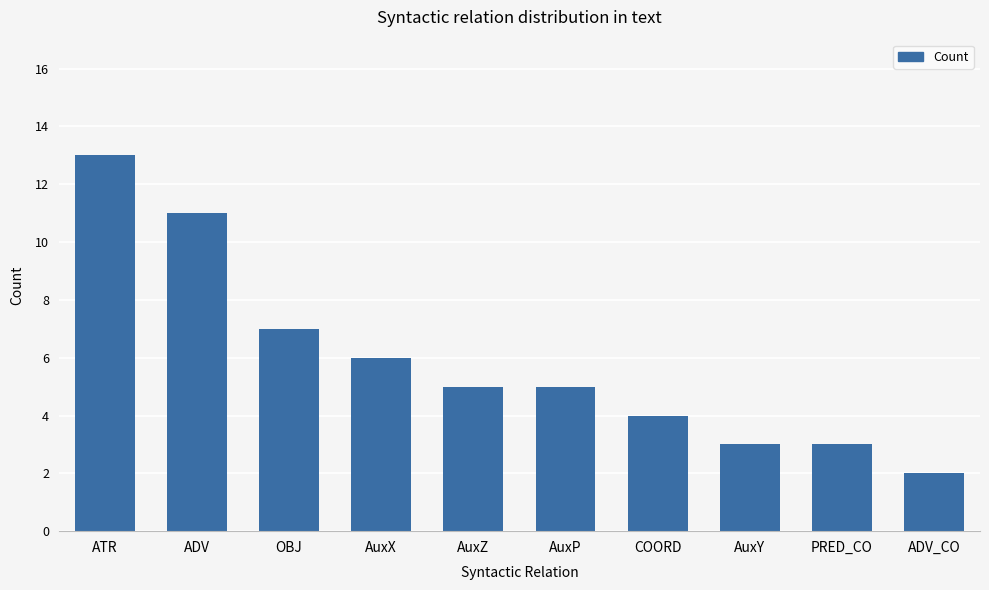

What is the change in value from AuxX to PRED_CO?

-3